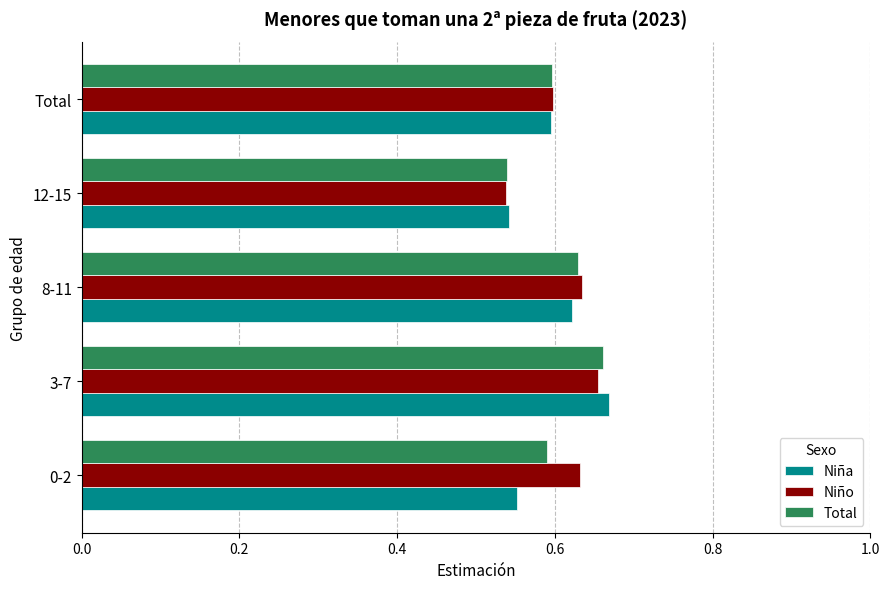

At which category is the sum across all series the highest?

3-7